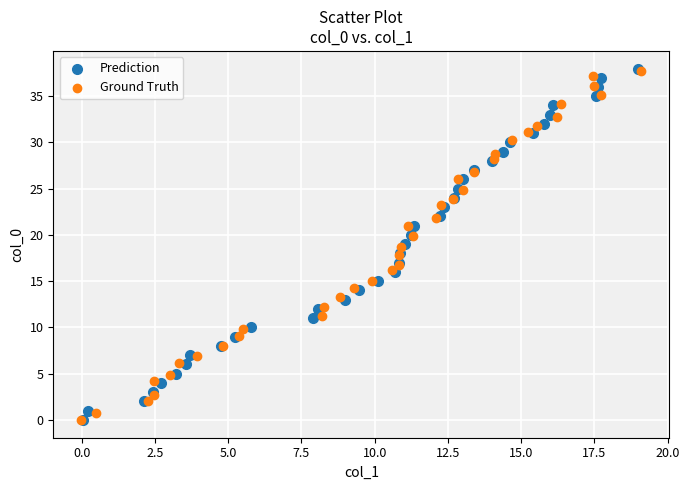

What are all the series names shown in the legend?

Prediction, Ground Truth